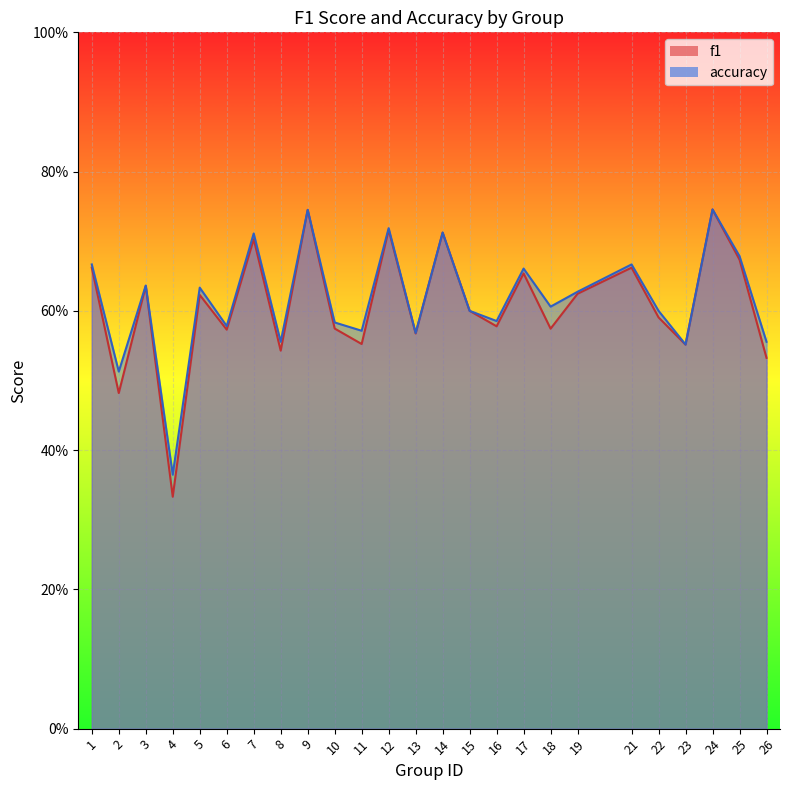

Which series has the largest range (max minus min)?

f1